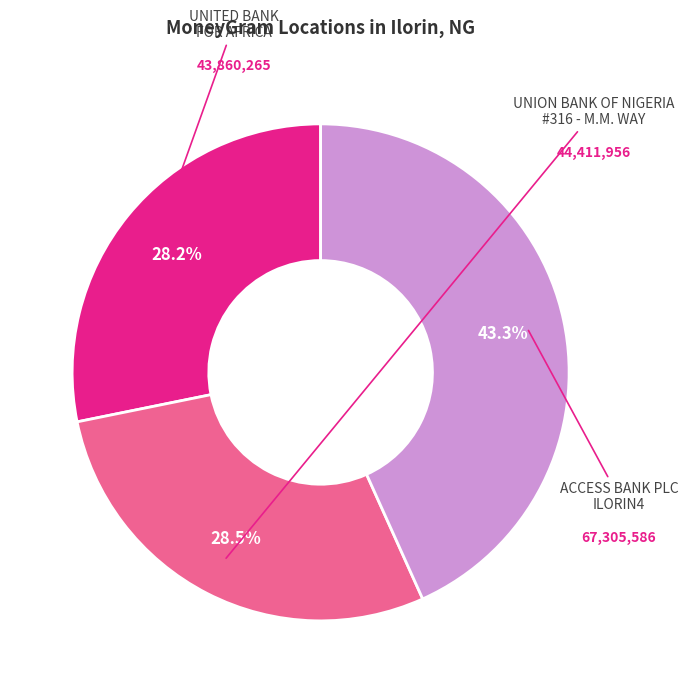

Is there a majority slice in this chart?

No